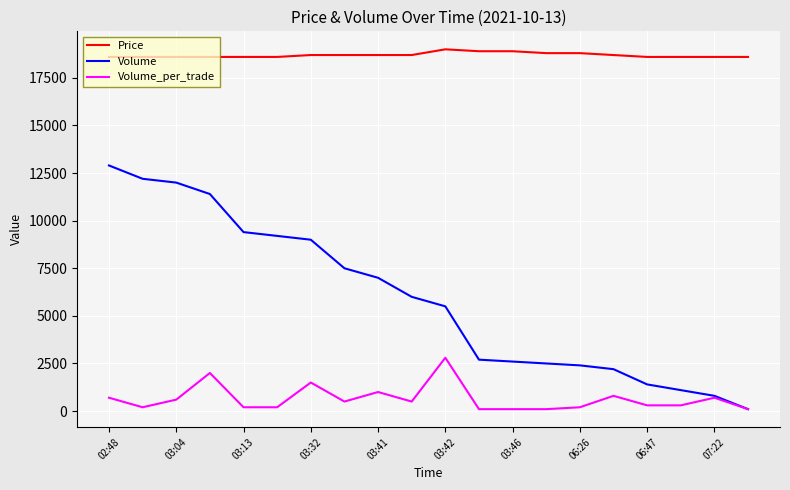

Which series has the widest spread of values?

Volume